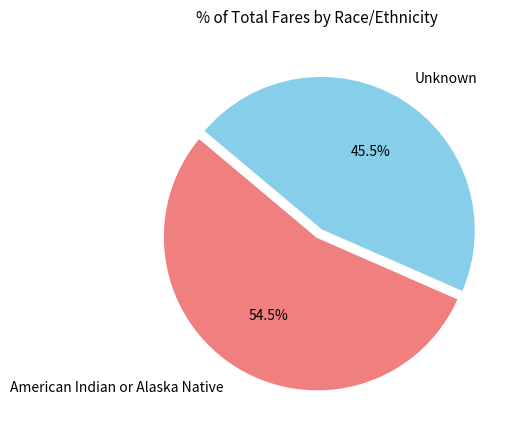

Is it true that Unknown is 33% of the pie?

False